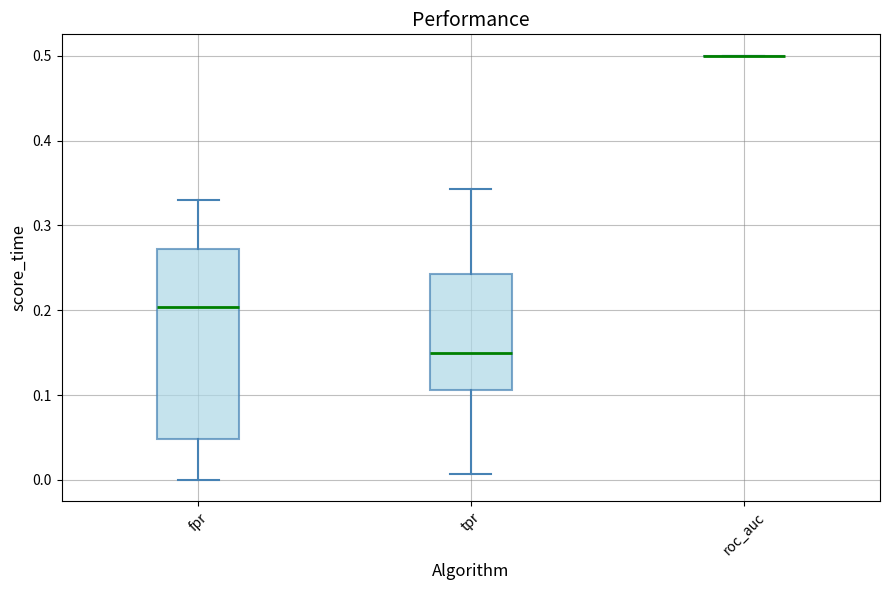

Reading left to right, transcribe this box plot: for each box, give where its median line is, the range the box spans, and where its two whiskers end, as read against the y-axis. The values are not printed on the chart, so give them approximately, as read against the axis.

fpr: median 0.20, box 0.05 to 0.27, whiskers 0.00 to 0.33
tpr: median 0.15, box 0.11 to 0.24, whiskers 0.01 to 0.34
roc_auc: box collapsed to a line at 0.50, whiskers 0.50 to 0.50